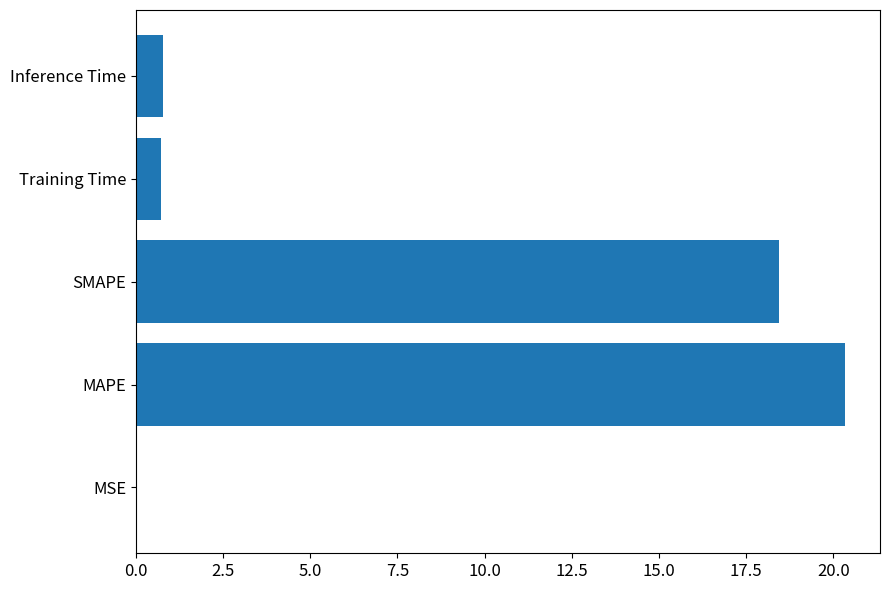

At which category does the chart reach its peak across all series?

MAPE